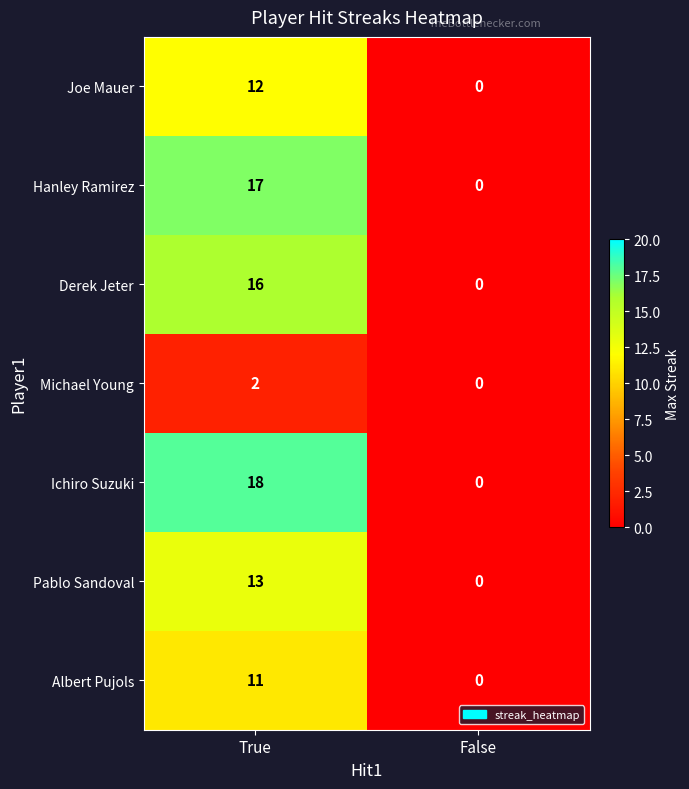

Reading left to right, extract all data points from this chart.

Joe Mauer: True=12	False=0
Hanley Ramirez: True=17	False=0
Derek Jeter: True=16	False=0
Michael Young: True=2	False=0
Ichiro Suzuki: True=18	False=0
Pablo Sandoval: True=13	False=0
Albert Pujols: True=11	False=0